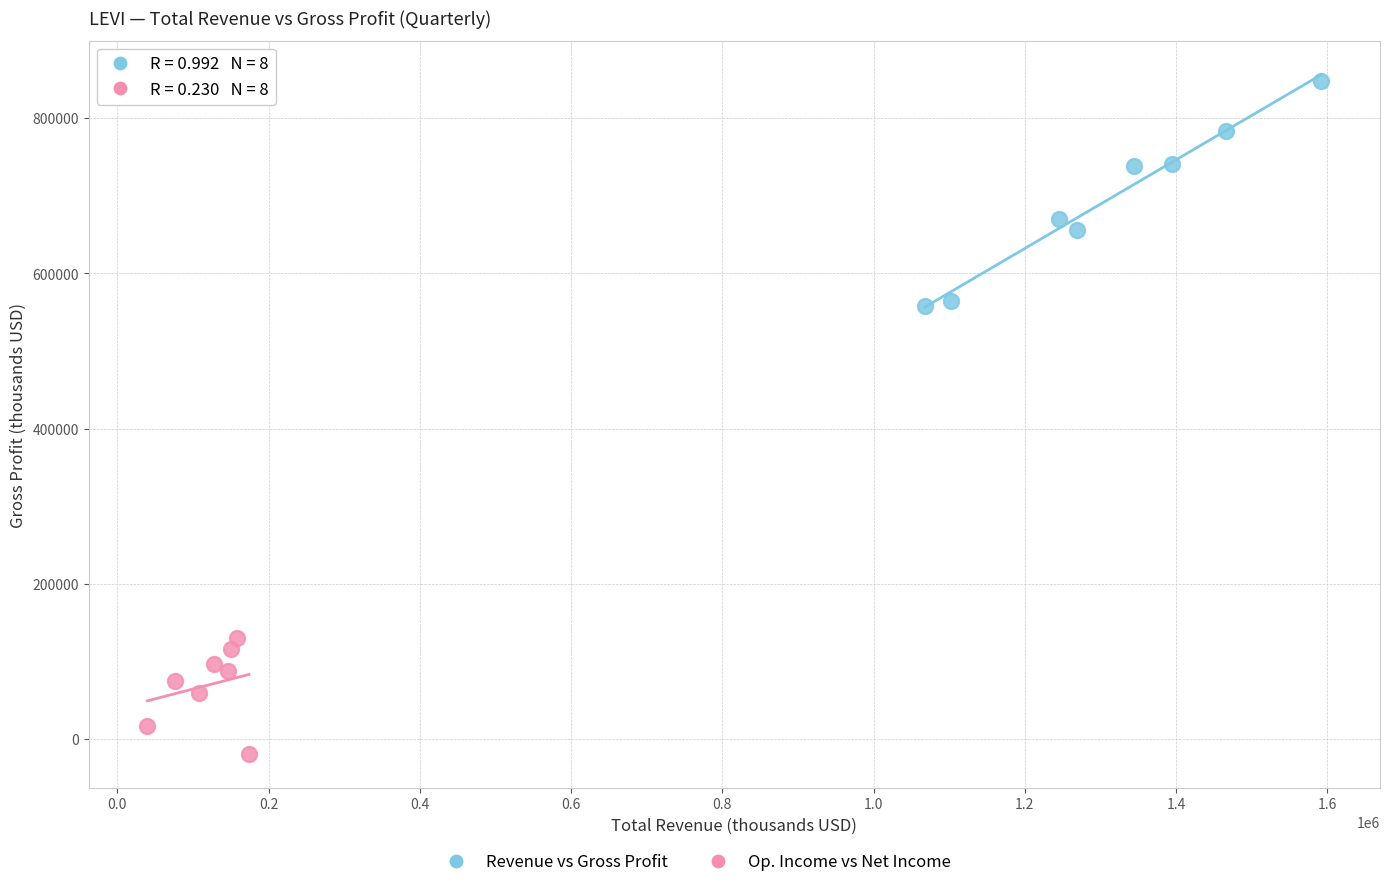

Which series has the largest Y range (max minus min)?

Revenue vs Gross Profit